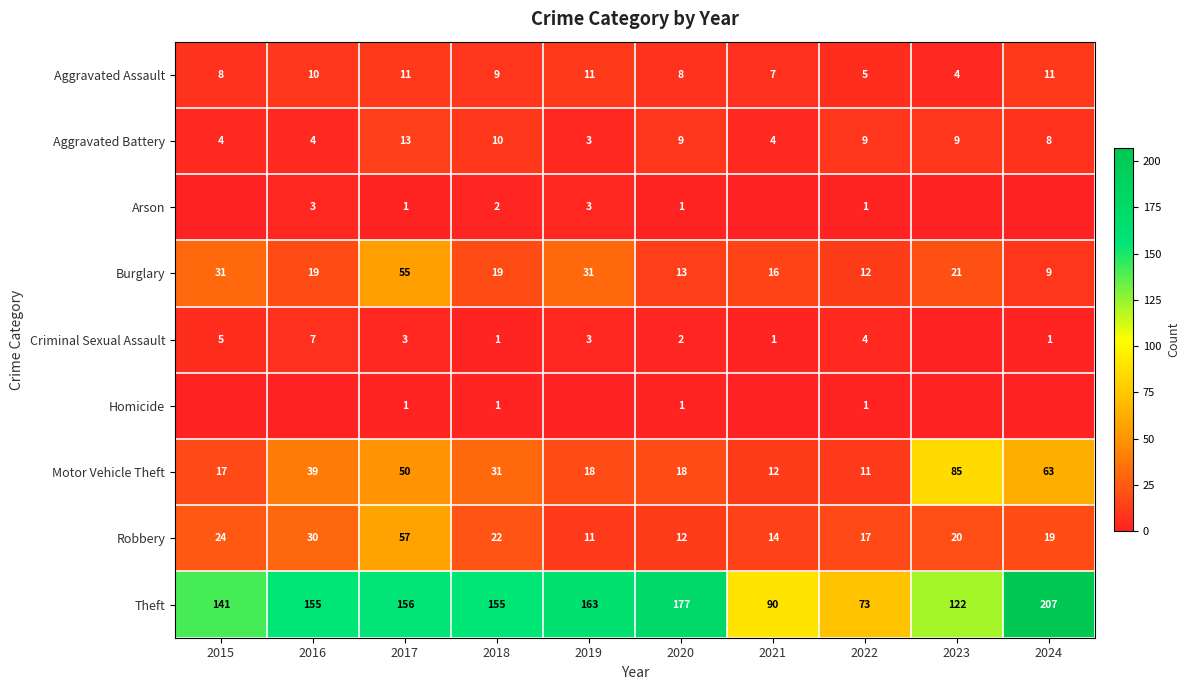

How many values in the Motor Vehicle Theft series are below 31?

5